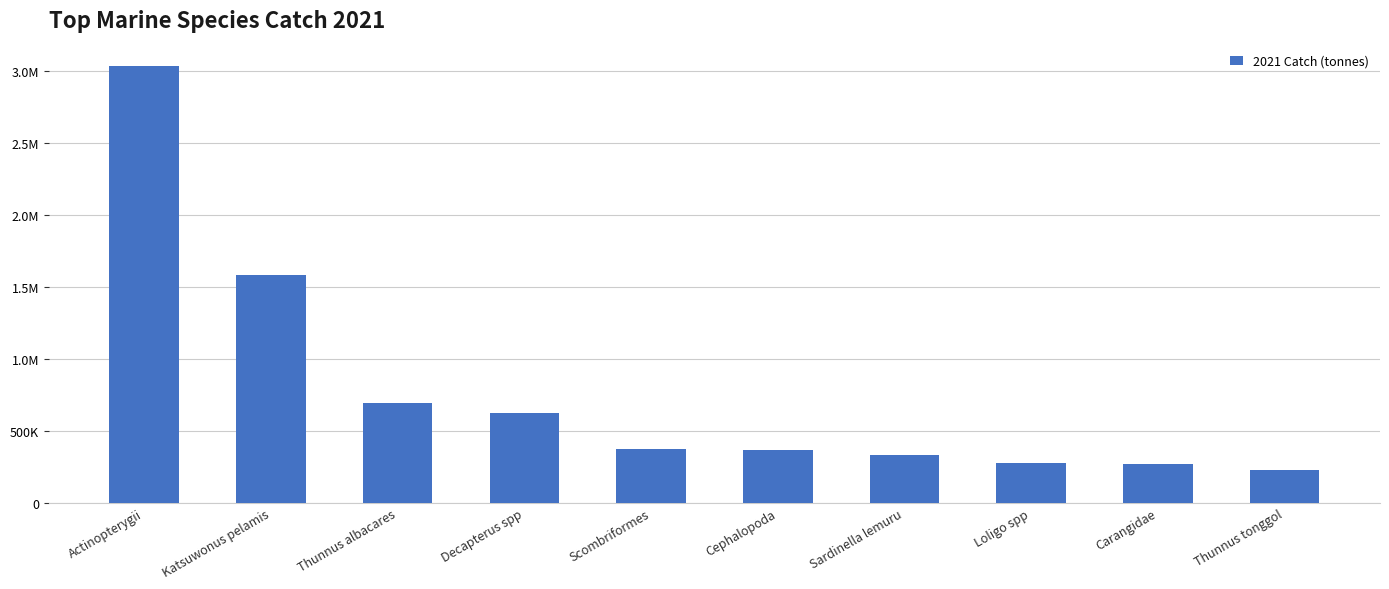

Are the bars horizontal?

No